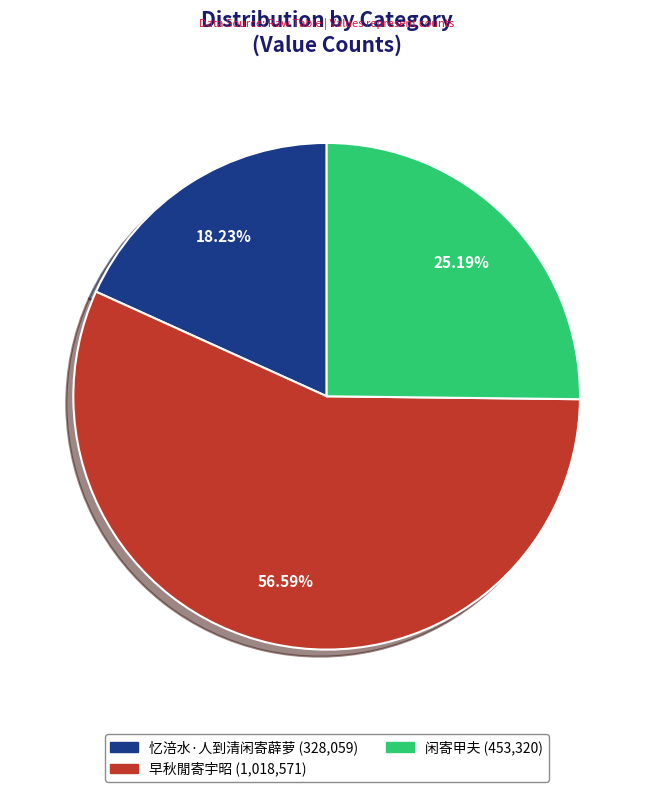

Combined, do 忆涪水·人到清闲寄薜萝 and 早秋閒寄宇昭 account for over 50%?

Yes